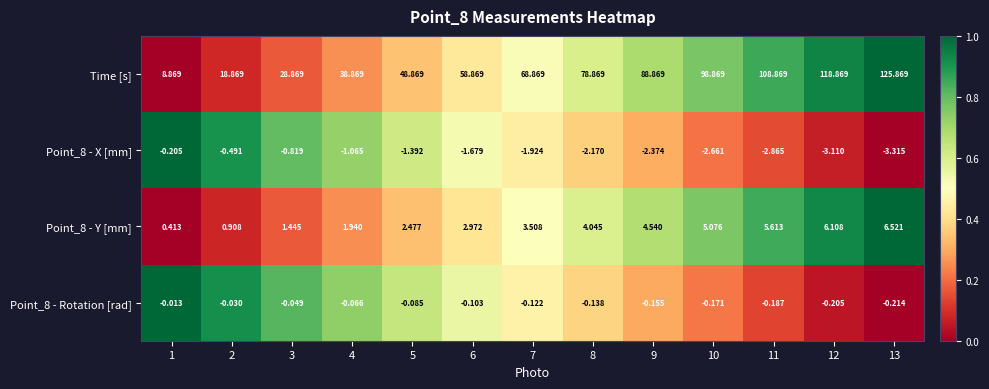

Which series has the largest range (max minus min)?

Time [s]